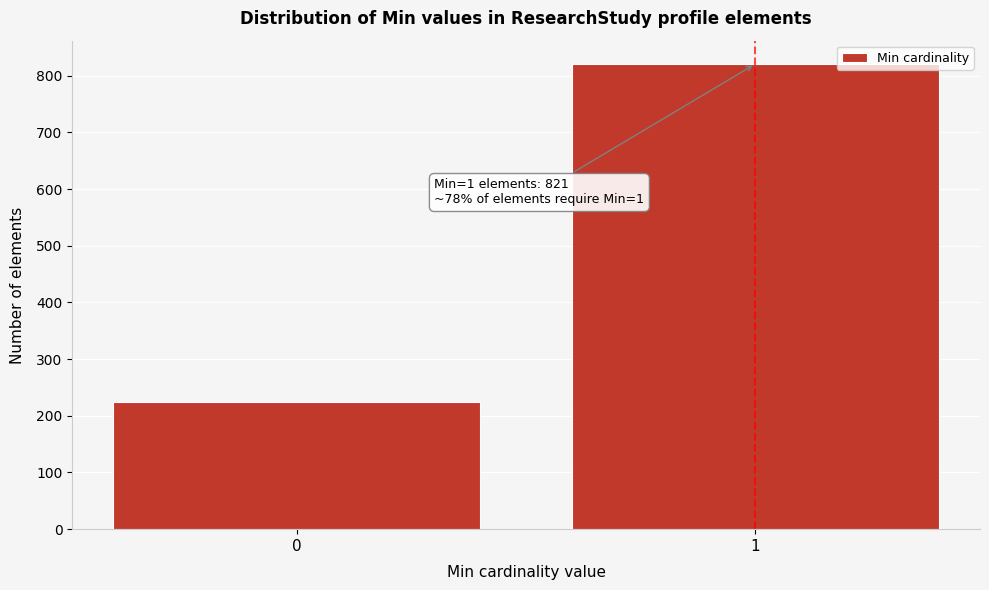

Reading right to left, what are all the values shown in this chart?

821	225